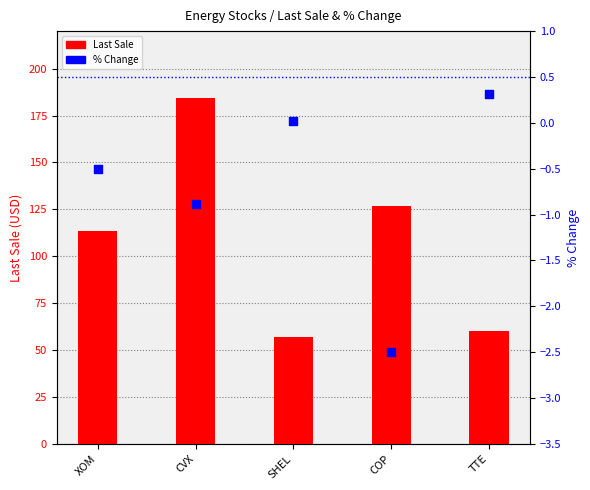

Is the value of % Change at CVX greater than the value of Last Sale at COP?

No